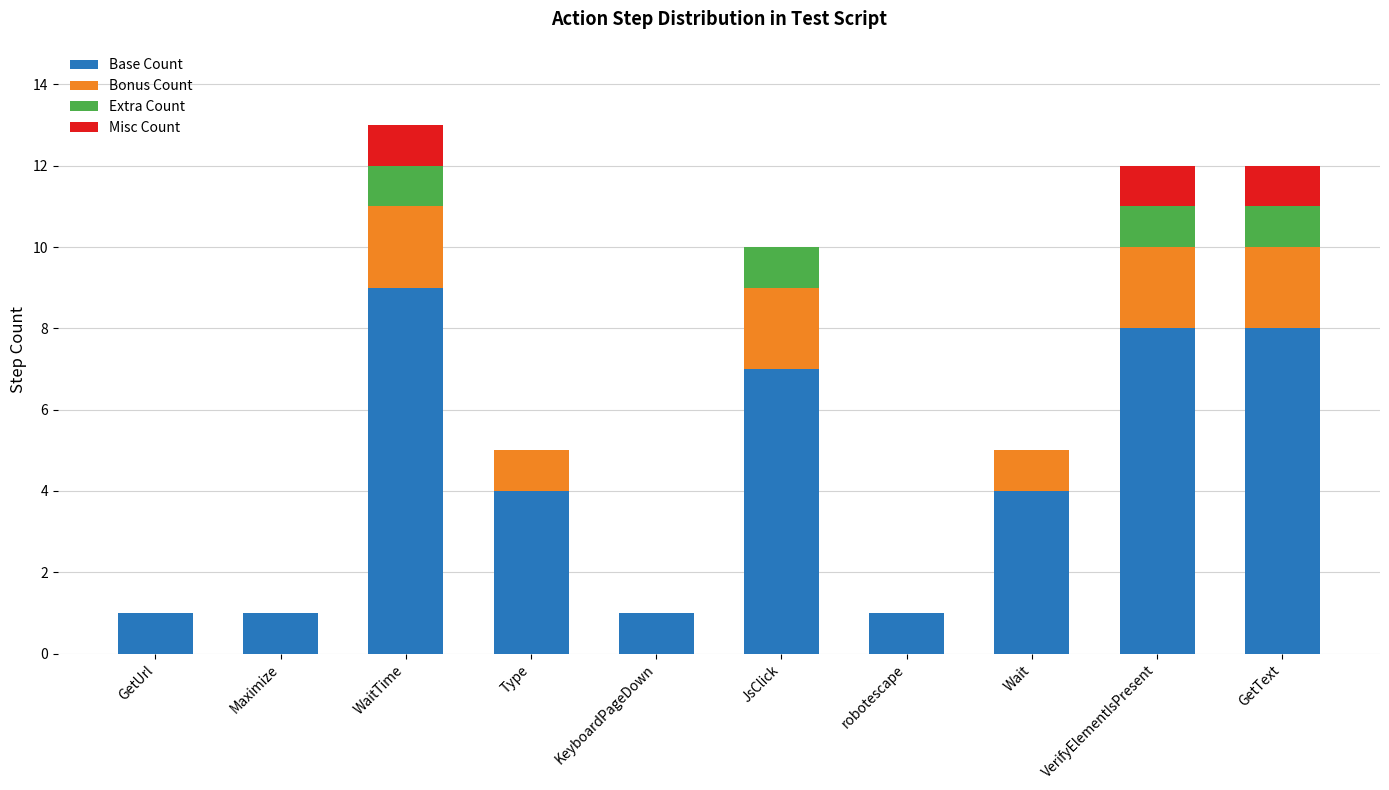

How many categories are shown in the chart?

10